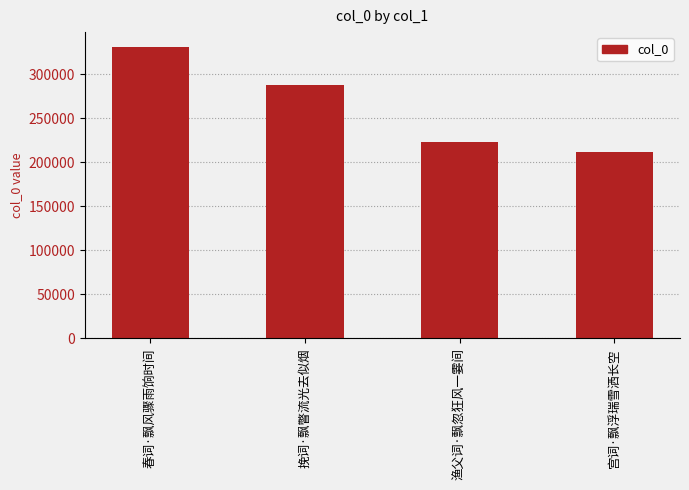

What is the difference between the second highest and minimum values?

76417